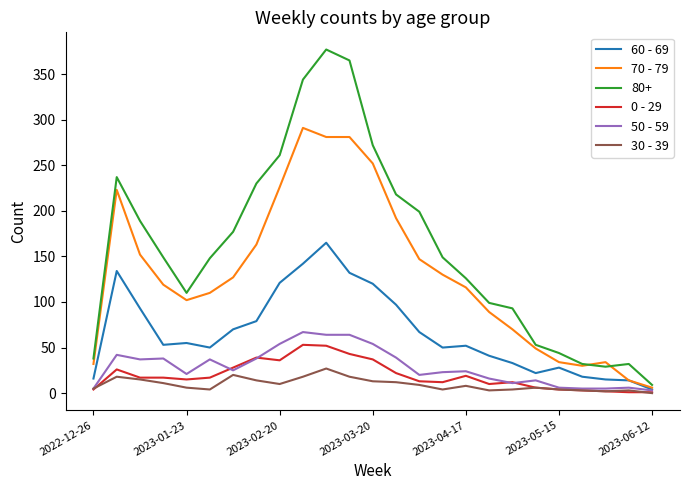

Which series has the largest total across all categories?

80+